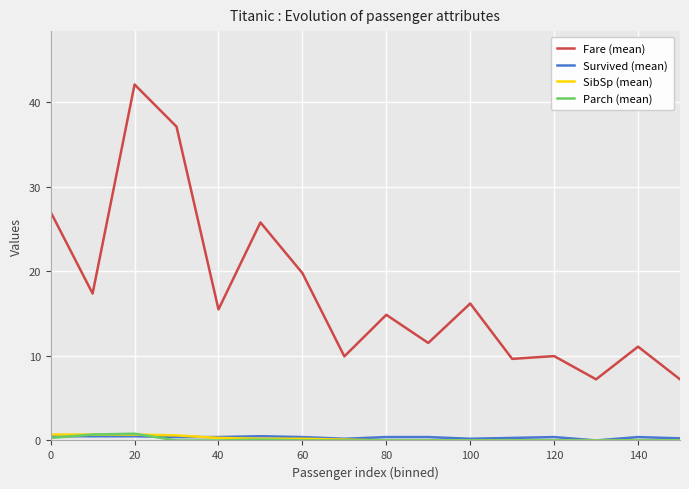

Which series has the largest total across all categories?

Fare (mean)